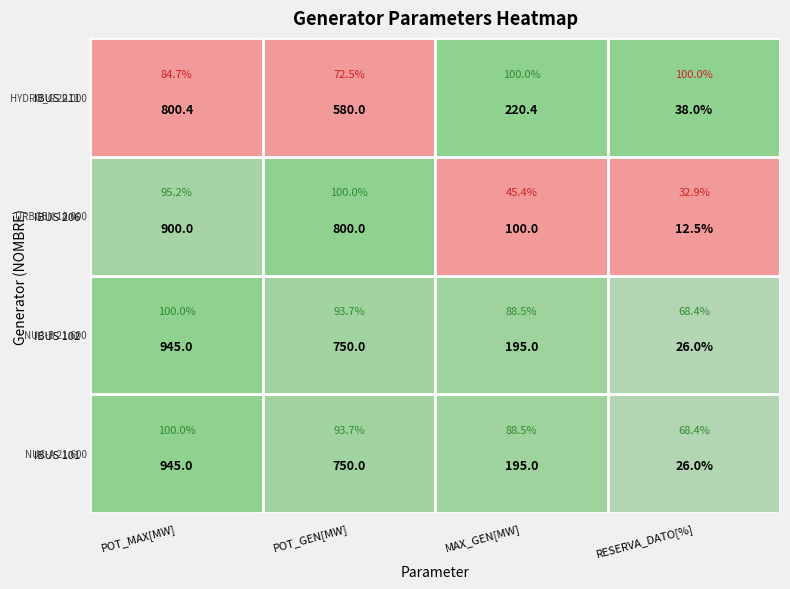

The value of NUC-A 21.600 at POT_MAX[MW] is 945.0. True or false?

True